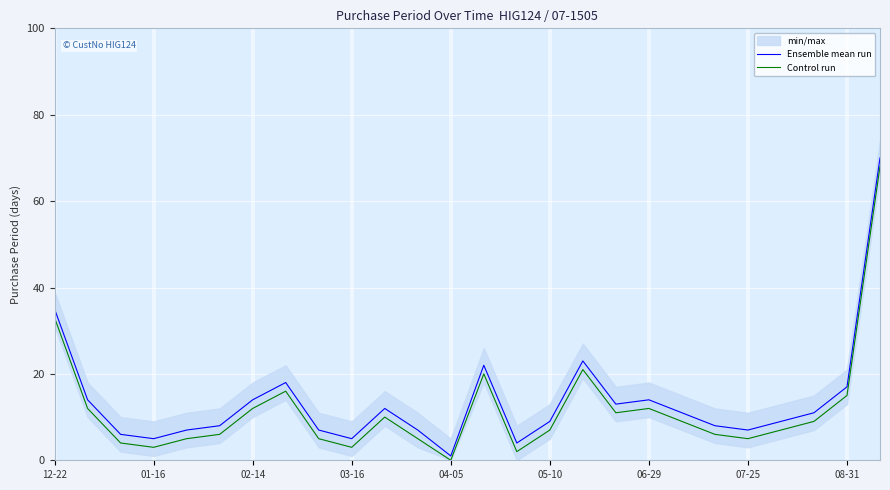

Rank the series at 11 from lowest to highest value.

Control run, Ensemble mean run